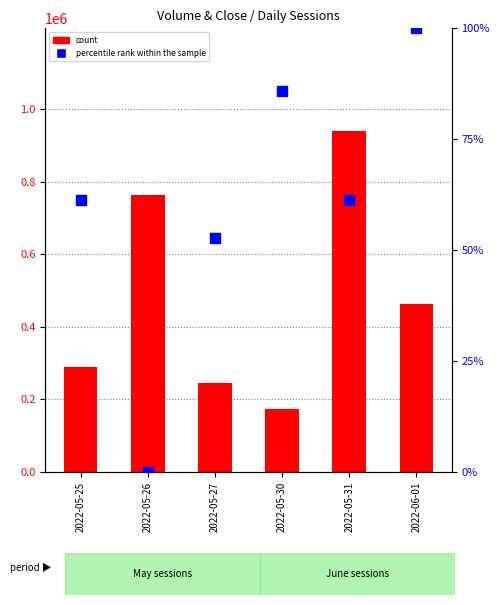

What are all the series names shown in the legend?

count, percentile rank within the sample